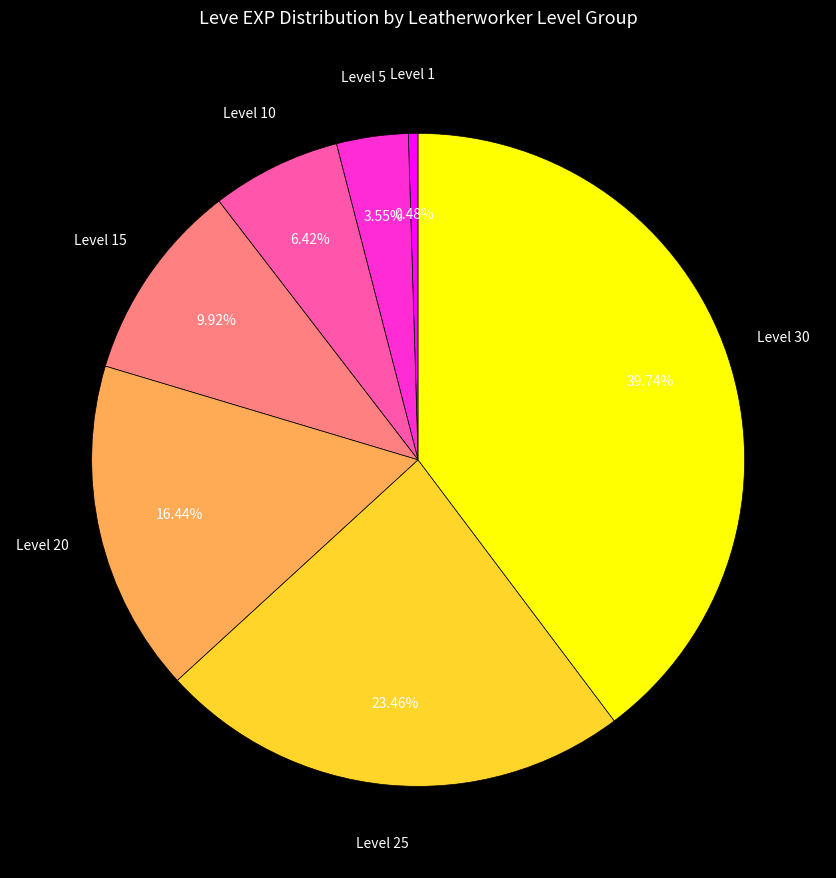

Is there a majority slice in this chart?

No